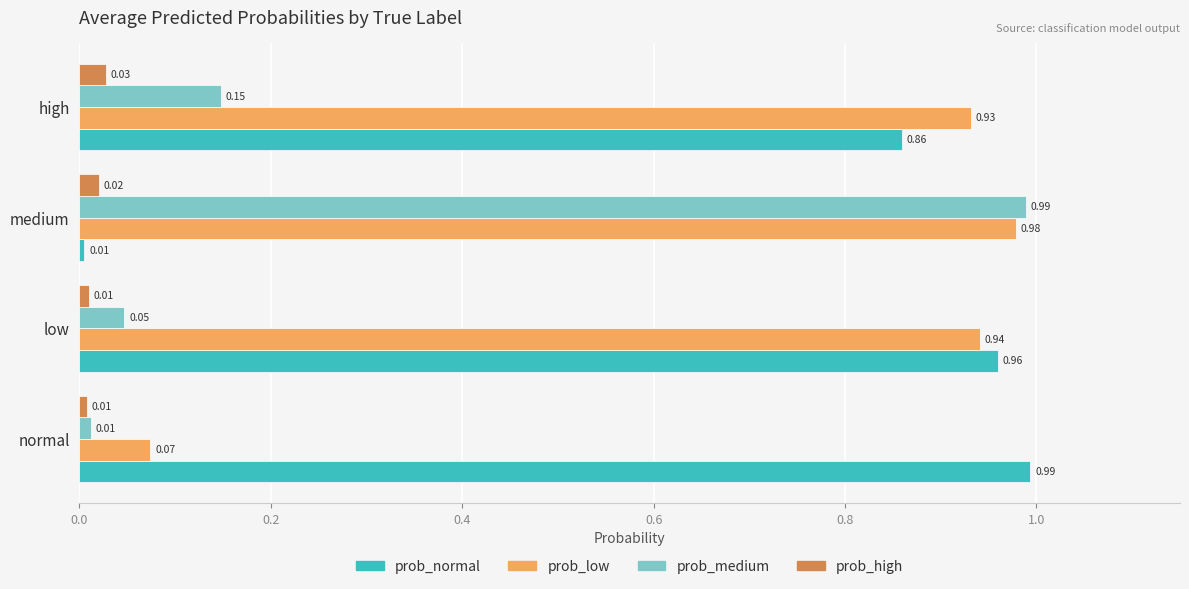

At which category is the sum across all series the highest?

medium